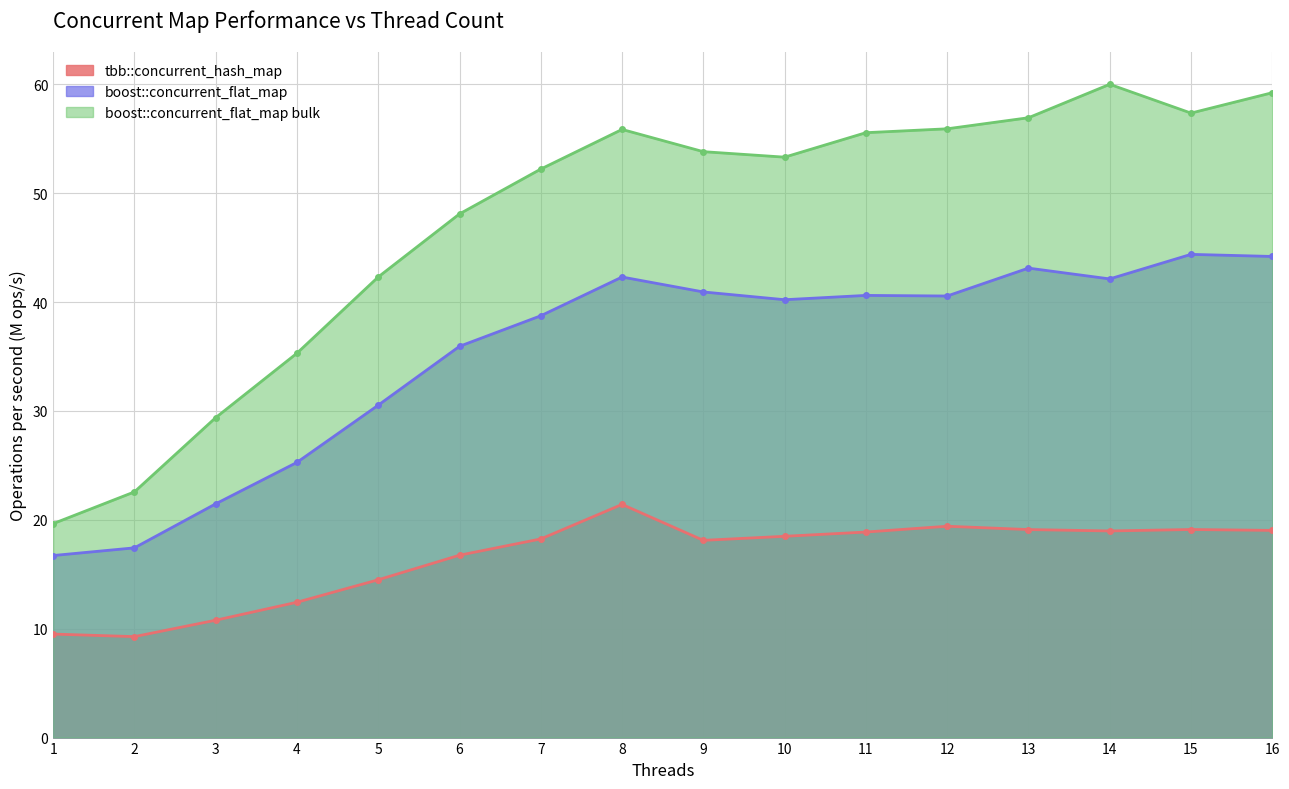

True or false: boost::concurrent_flat_map and tbb::concurrent_hash_map cross at least once.

False